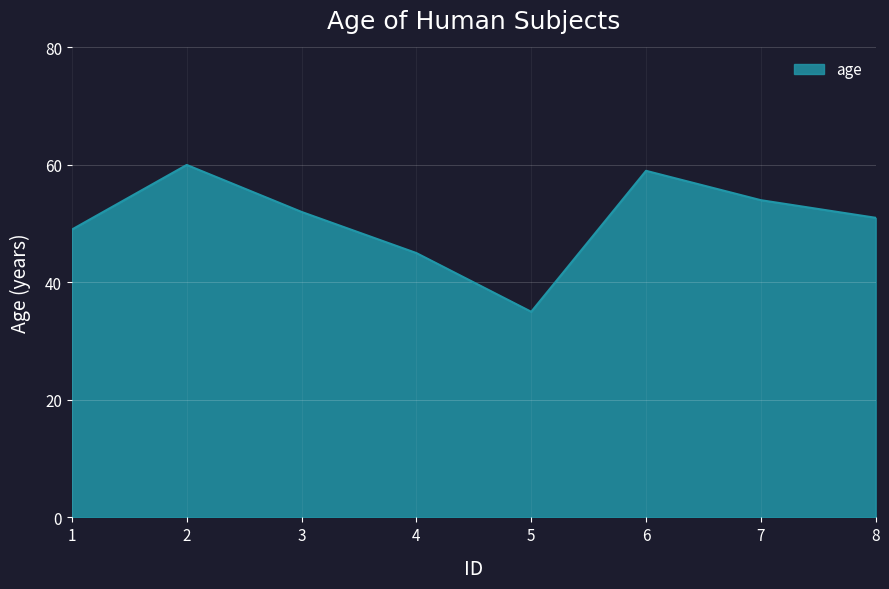

What is the average value?

51